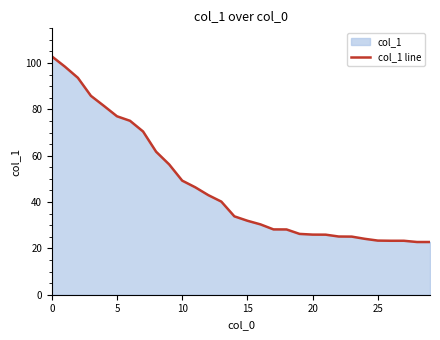

Reading left to right, transcribe all the data shown in this chart.

102.9	98.5	93.7	85.9	81.5	77.0	75.1	70.5	61.7	56.3	49.3	46.4	43.0	40.2	33.8	31.9	30.4	28.2	28.2	26.3	26.0	25.9	25.1	25.1	24.1	23.4	23.3	23.3	22.8	22.8